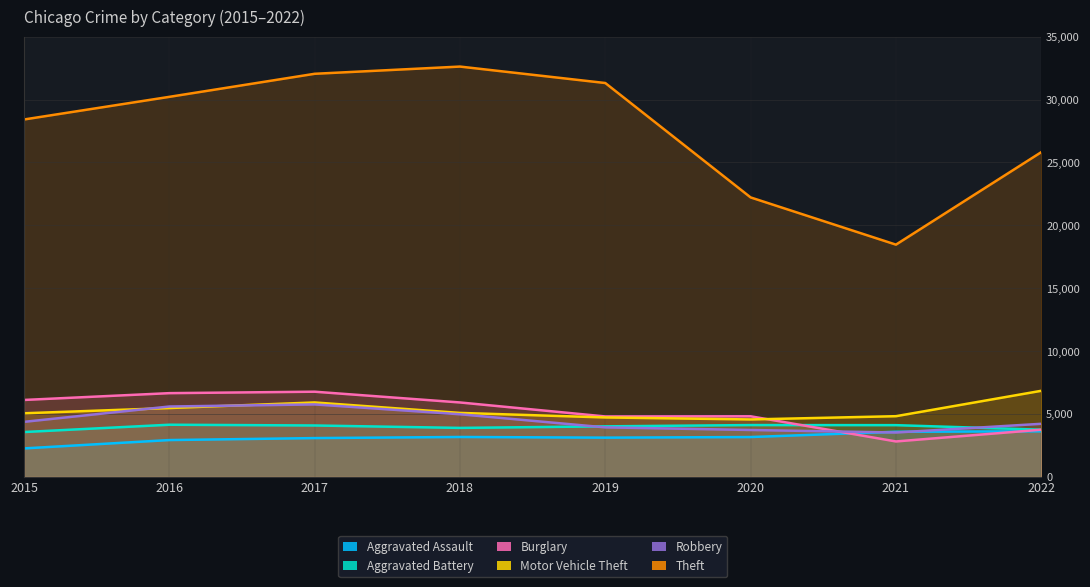

What are all the series names shown in the legend?

Aggravated Assault, Aggravated Battery, Burglary, Motor Vehicle Theft, Robbery, Theft